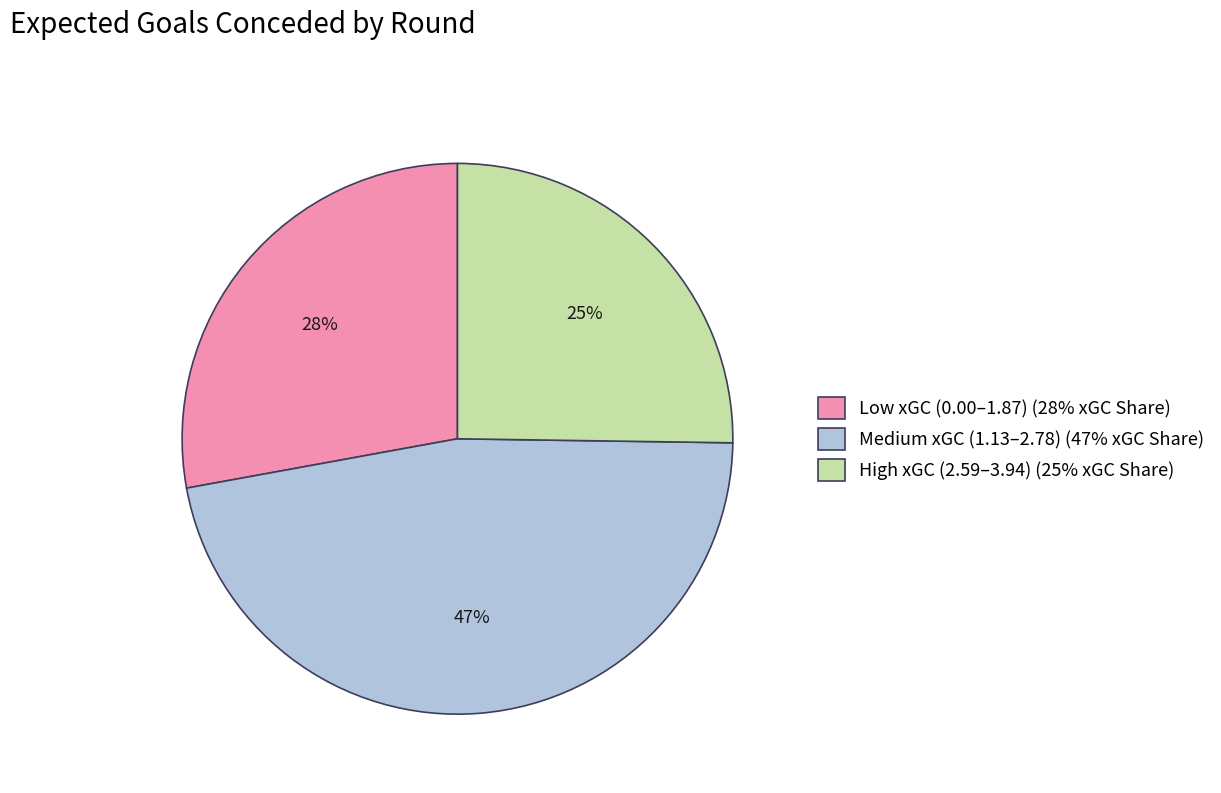

Is there any slice that represents more than half of the pie?

No